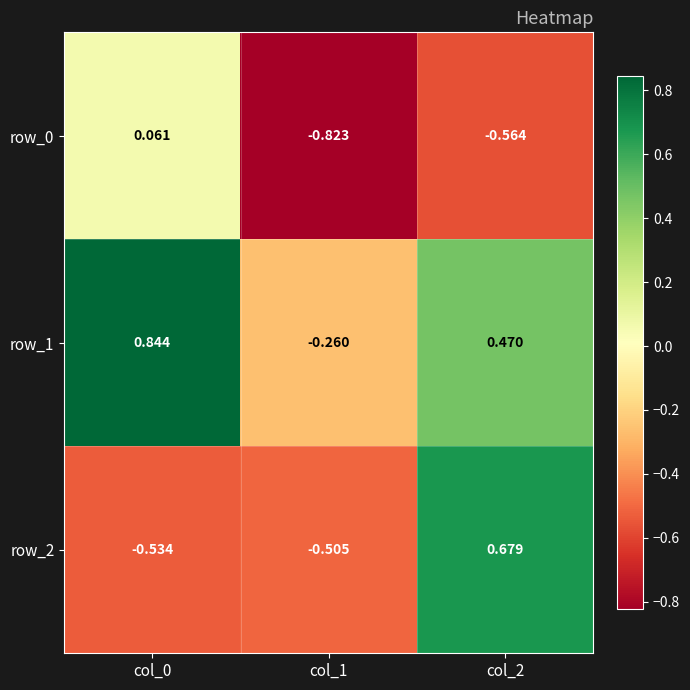

Is the value of row_2 at col_0 greater than the value of row_1 at col_2?

No